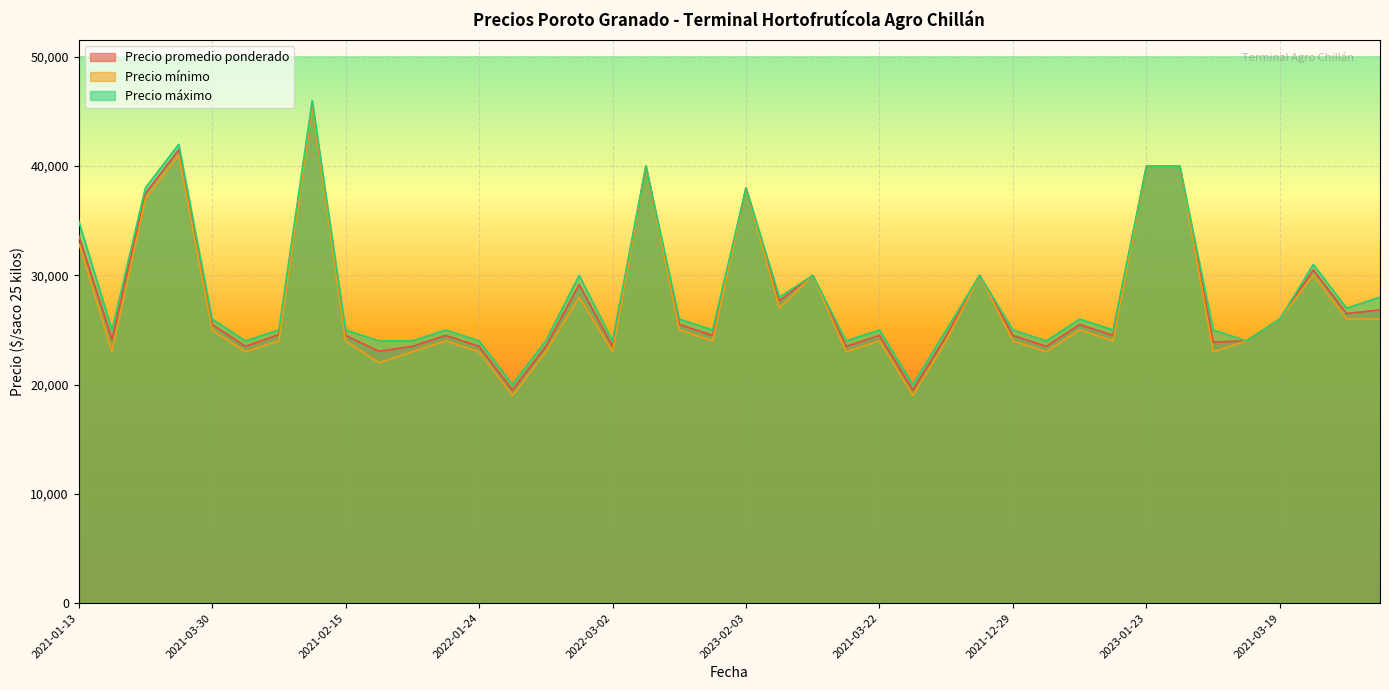

Which series has the widest spread of values?

Precio mínimo